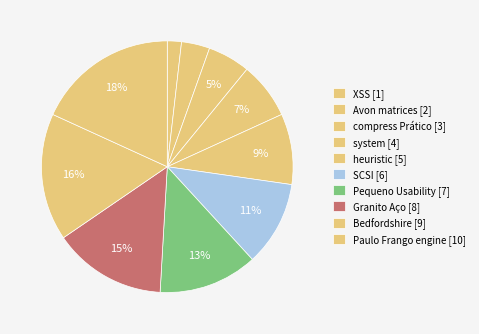

Is there any slice that represents more than half of the pie?

No